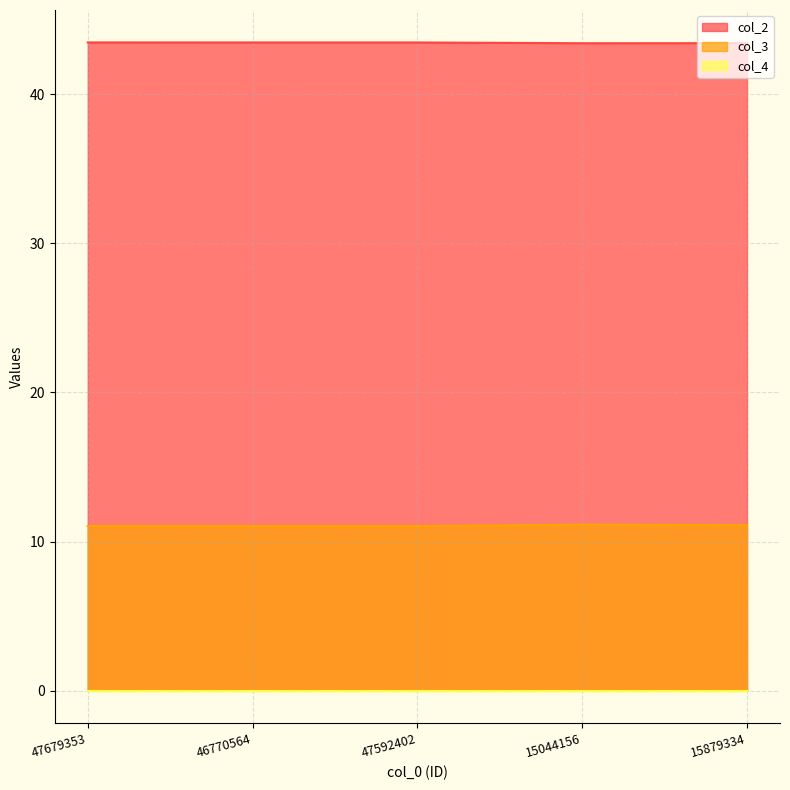

True or false: col_3 has a value of 11.0 at 46770564.

True